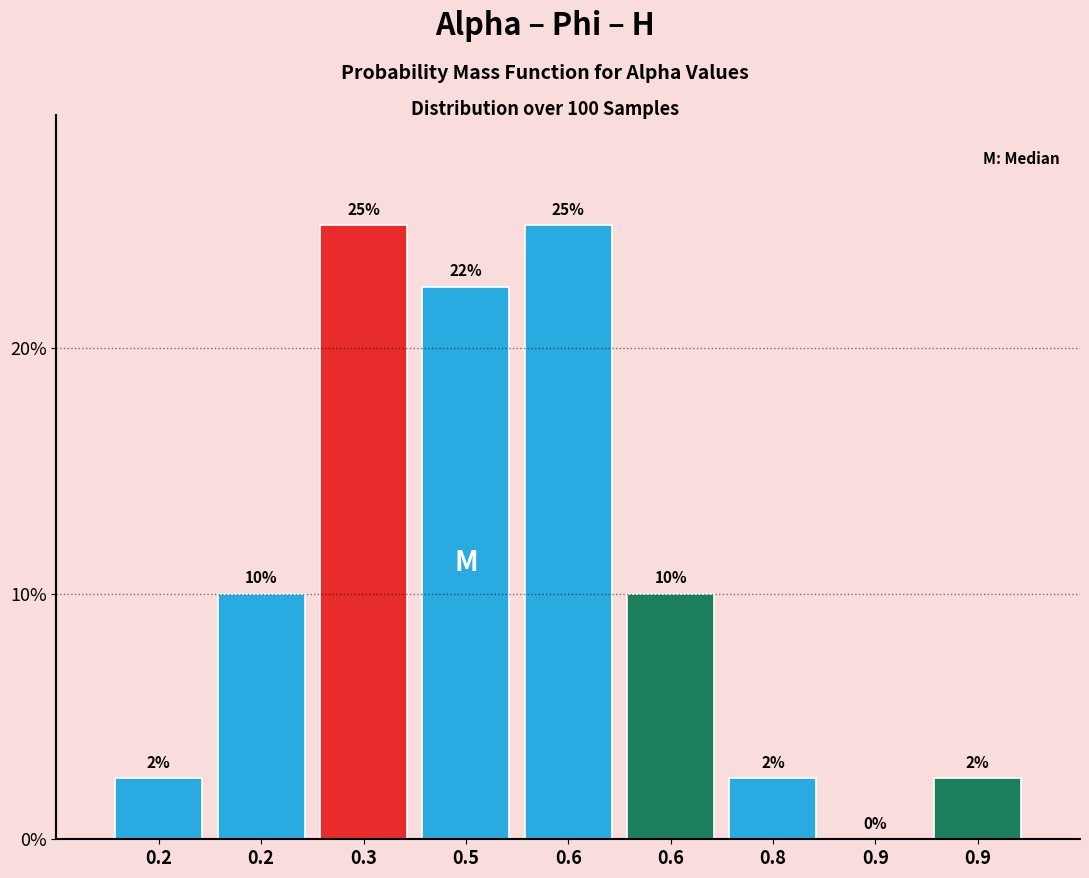

Are the bars horizontal?

No